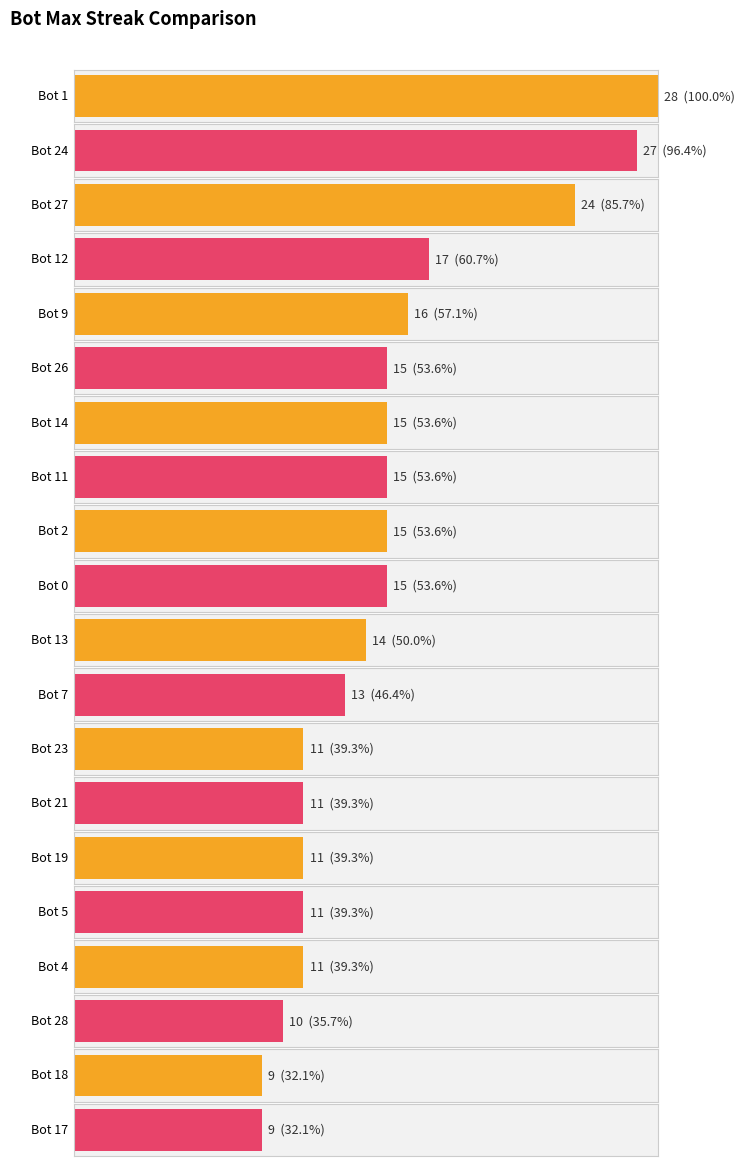

Which has a higher value, Bot 12 or Bot 9?

Bot 12